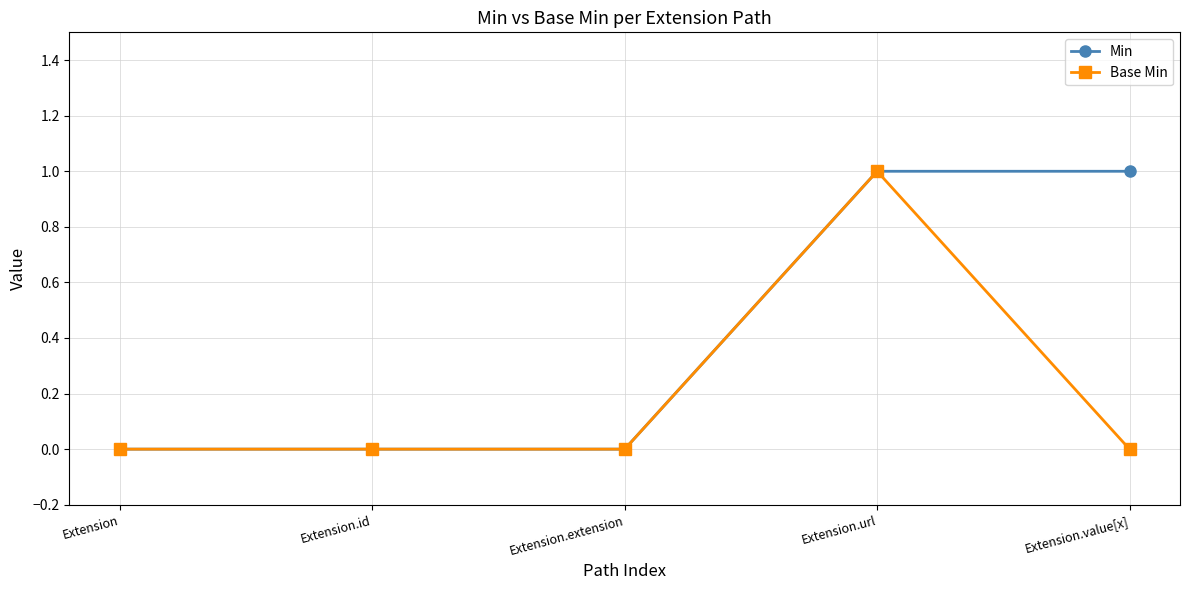

Reading left to right, list all the values displayed in this chart.

Min: Extension=0	Extension.id=0	Extension.extension=0	Extension.url=1	Extension.value[x]=1
Base Min: Extension=0	Extension.id=0	Extension.extension=0	Extension.url=1	Extension.value[x]=0